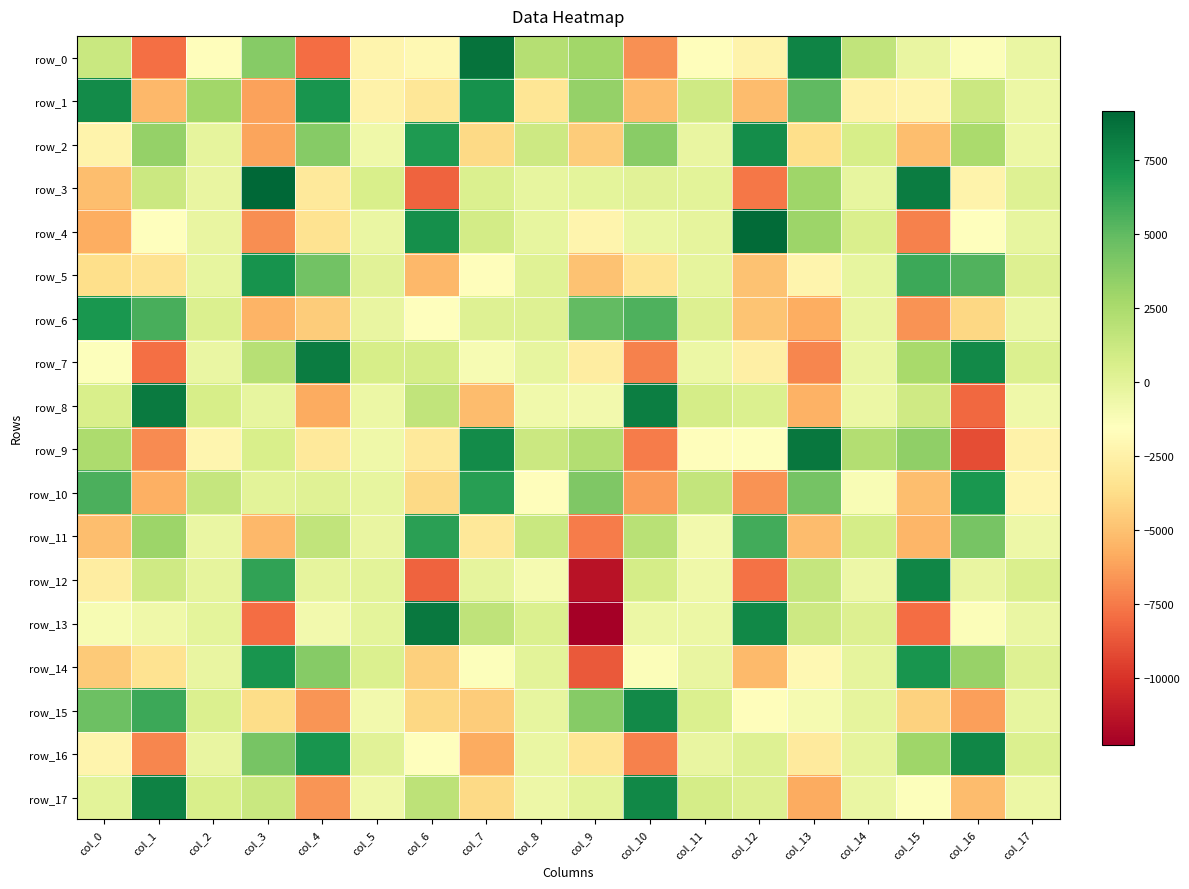

What is the average value of the row_6 series?

-521.9